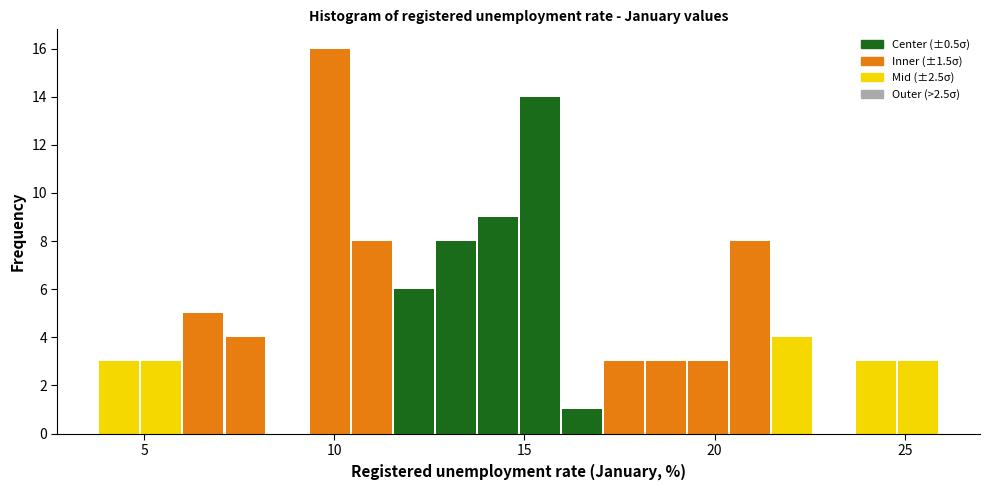

Read against the x-axis, roughly where is the centre of the tallest bar?

10.0